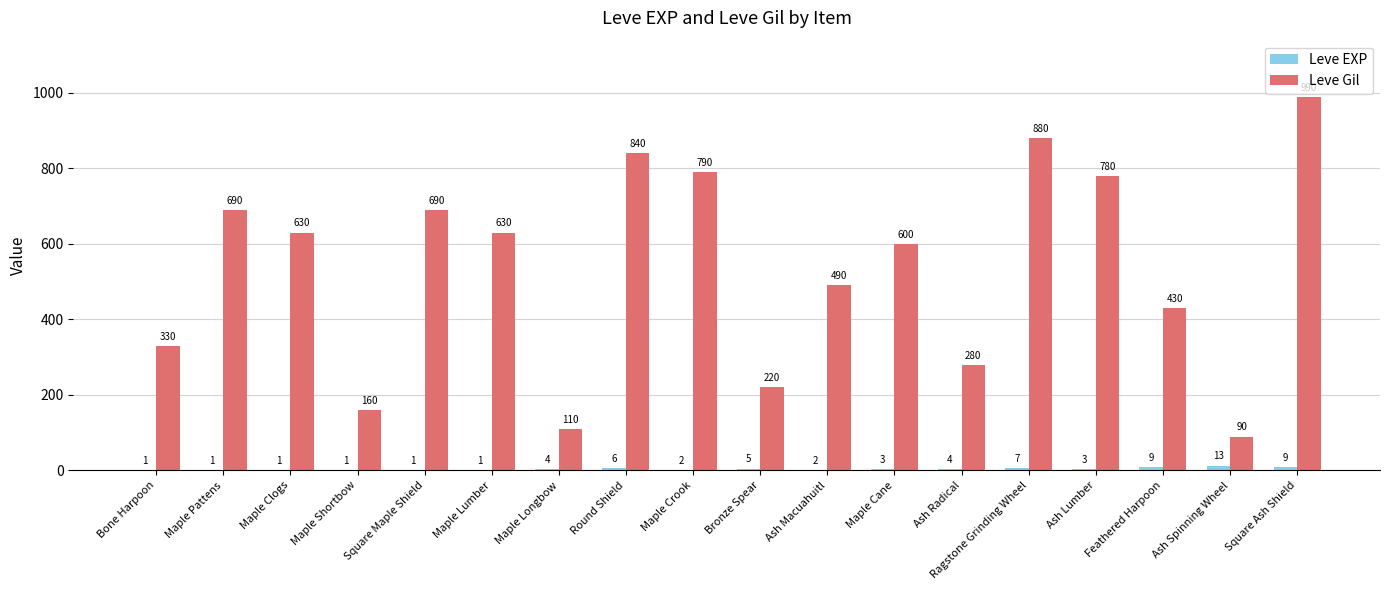

Which series changed the most between Maple Clogs and Ash Macuahuitl?

Leve Gil